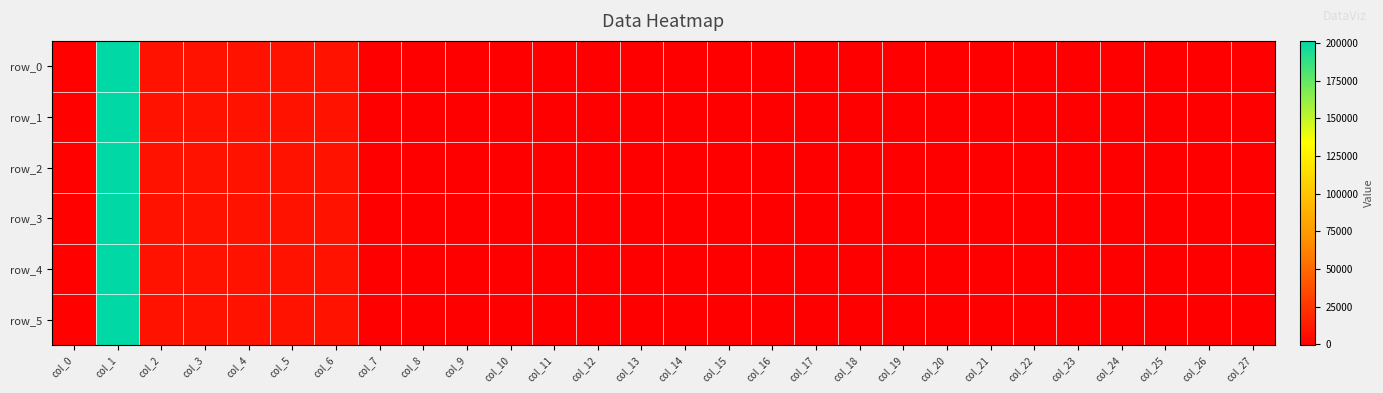

What is the sum of the row_4 values at col_17 and col_16?

-800.0